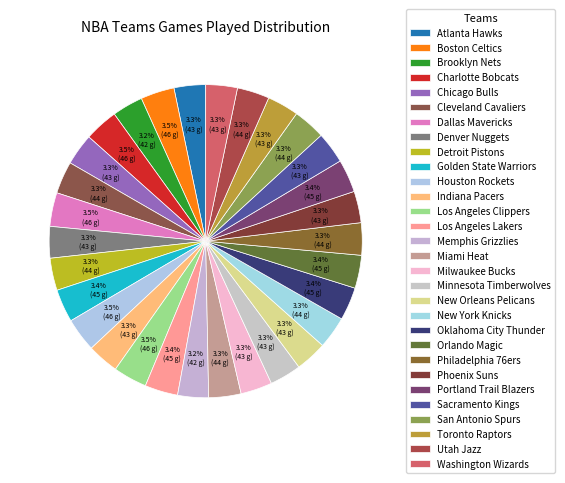

How many segments does this pie chart have?

30